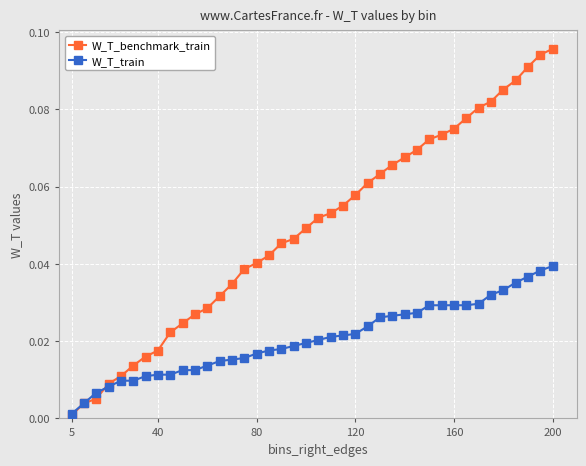

What are all the series names shown in the legend?

W_T_benchmark_train, W_T_train